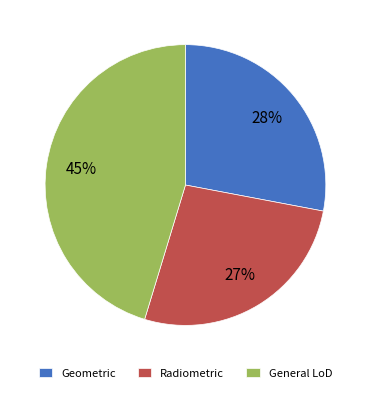

Is it true that Geometric is 18% of the pie?

False